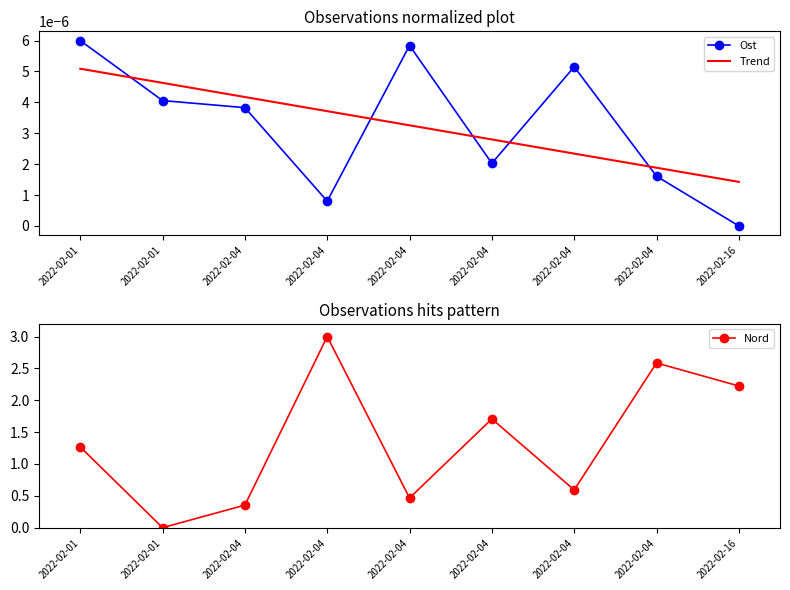

Which series ends up on top after the final intersection of Nord and Ost?

Nord